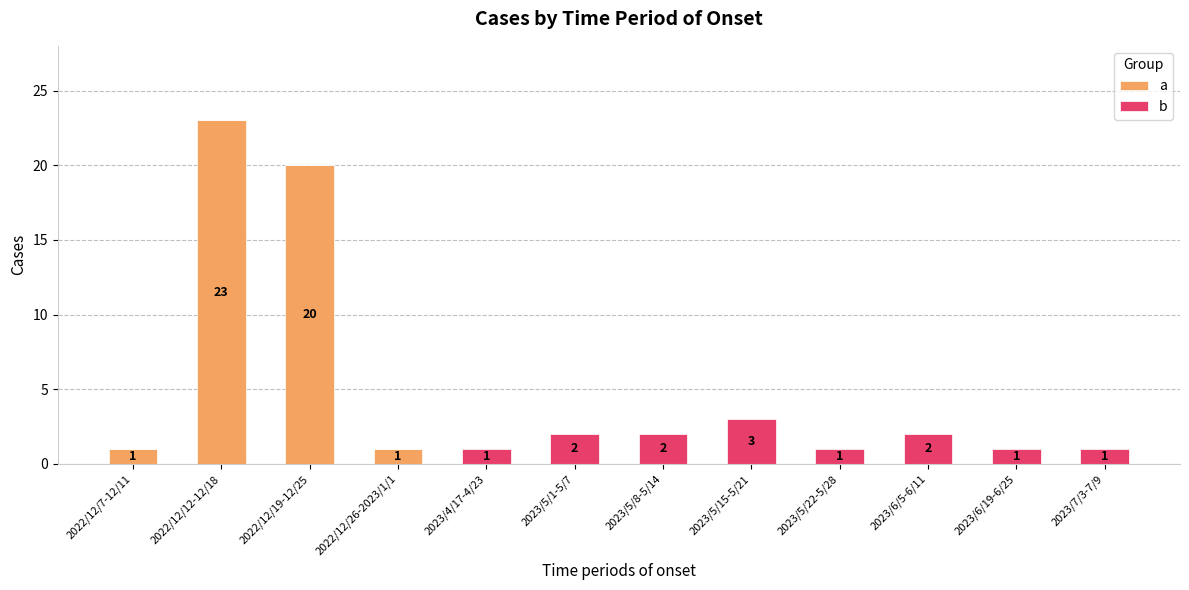

The value of a at 2022/12/12-12/18 is 23. True or false?

True